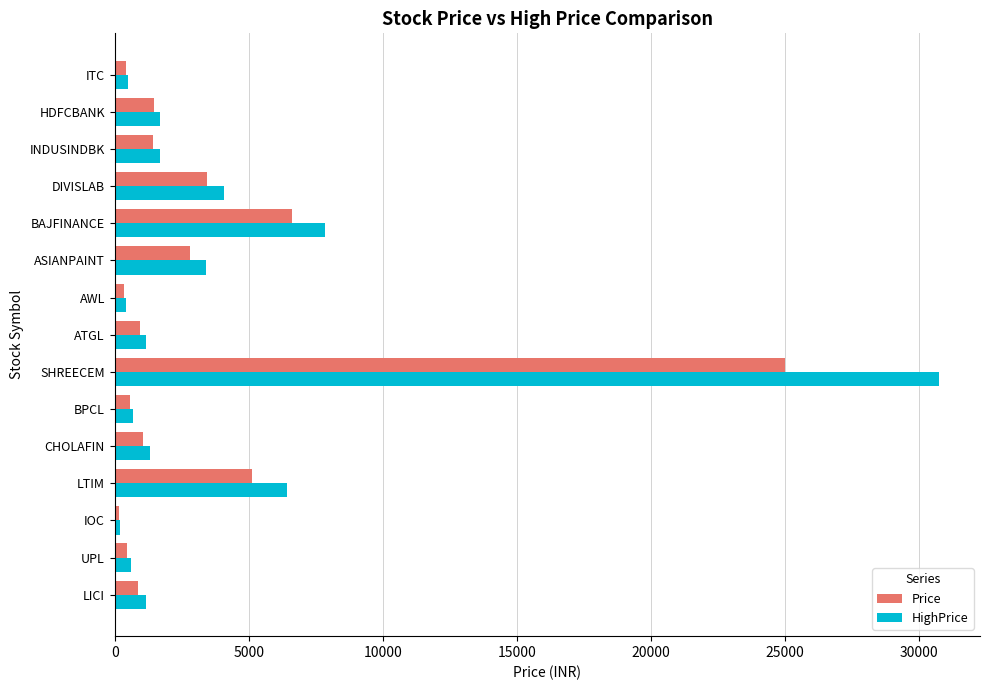

What is the highest value of the HighPrice series?

30737.8